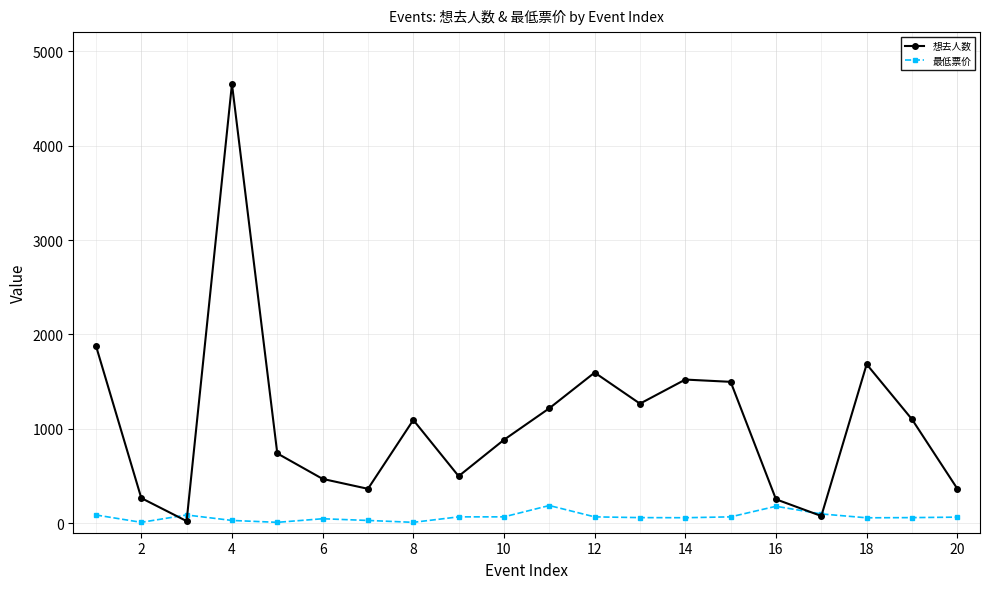

Which series has the widest spread of values?

想去人数